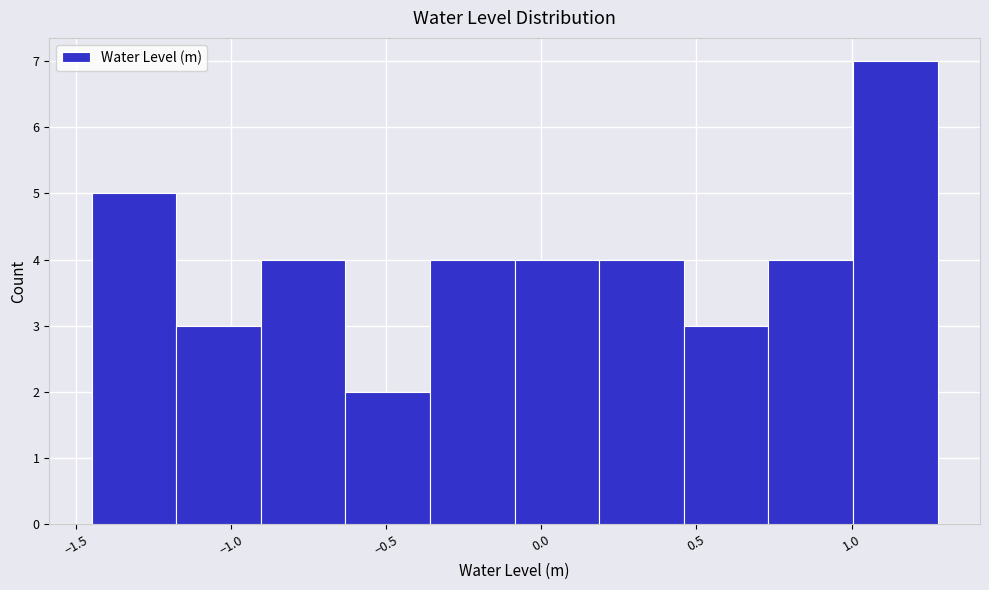

Reading left to right, transcribe this chart: for each bar, give the range it covers on the x-axis and its height. Neither the bar edges nor the heights are printed on the chart, so give them approximately, as read against the axes.

-1.45 to -1.20: 5
-1.20 to -0.90: 3
-0.90 to -0.65: 4
-0.65 to -0.35: 2
-0.35 to -0.10: 4
-0.10 to 0.20: 4
0.20 to 0.45: 4
0.45 to 0.75: 3
0.75 to 1.00: 4
1.00 to 1.30: 7